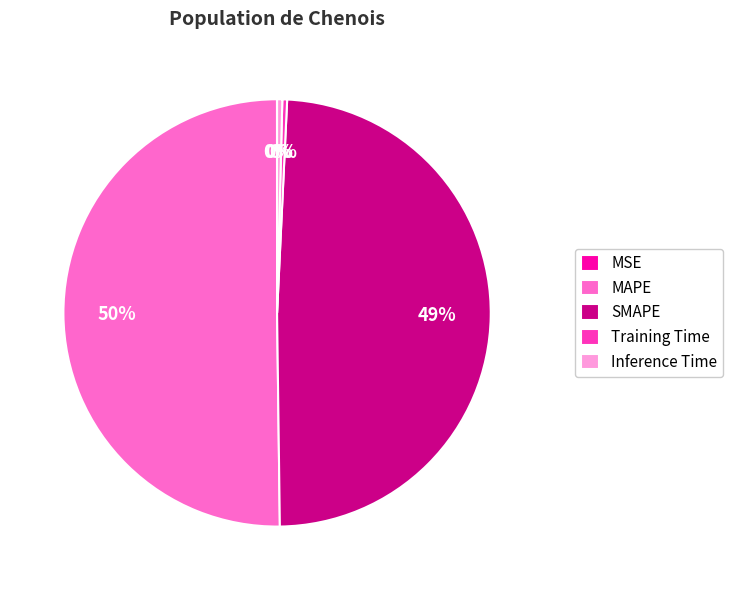

True or false: Training Time accounts for 14% of the total.

False